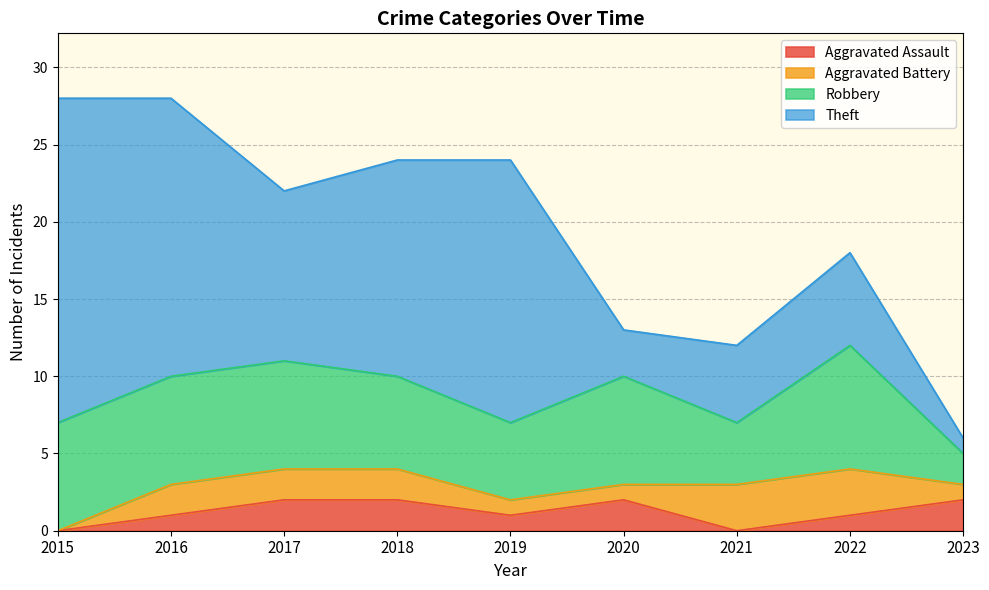

What is the value of the Robbery point at the 1st from the left?

7